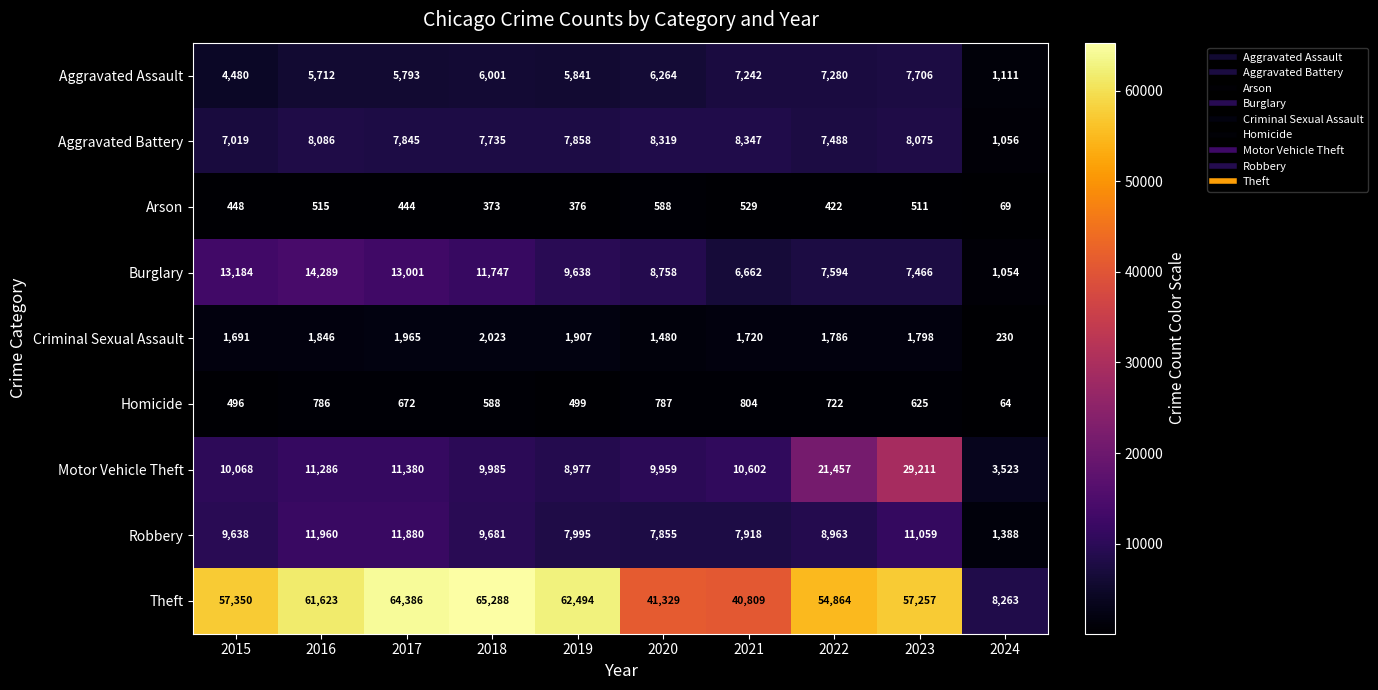

Which category has the highest value in the Homicide series?

2021